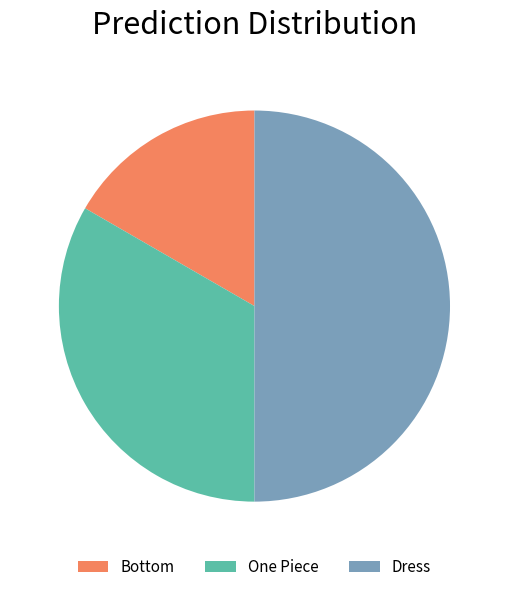

True or false: Dress accounts for 50% of the total.

True